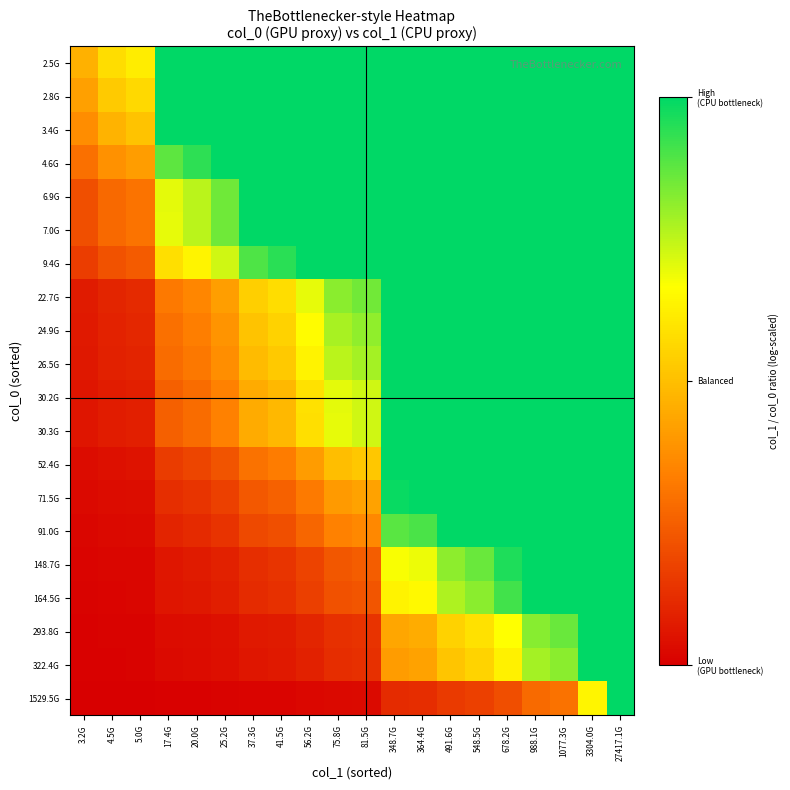

Which series has the widest spread of values?

1529.5G